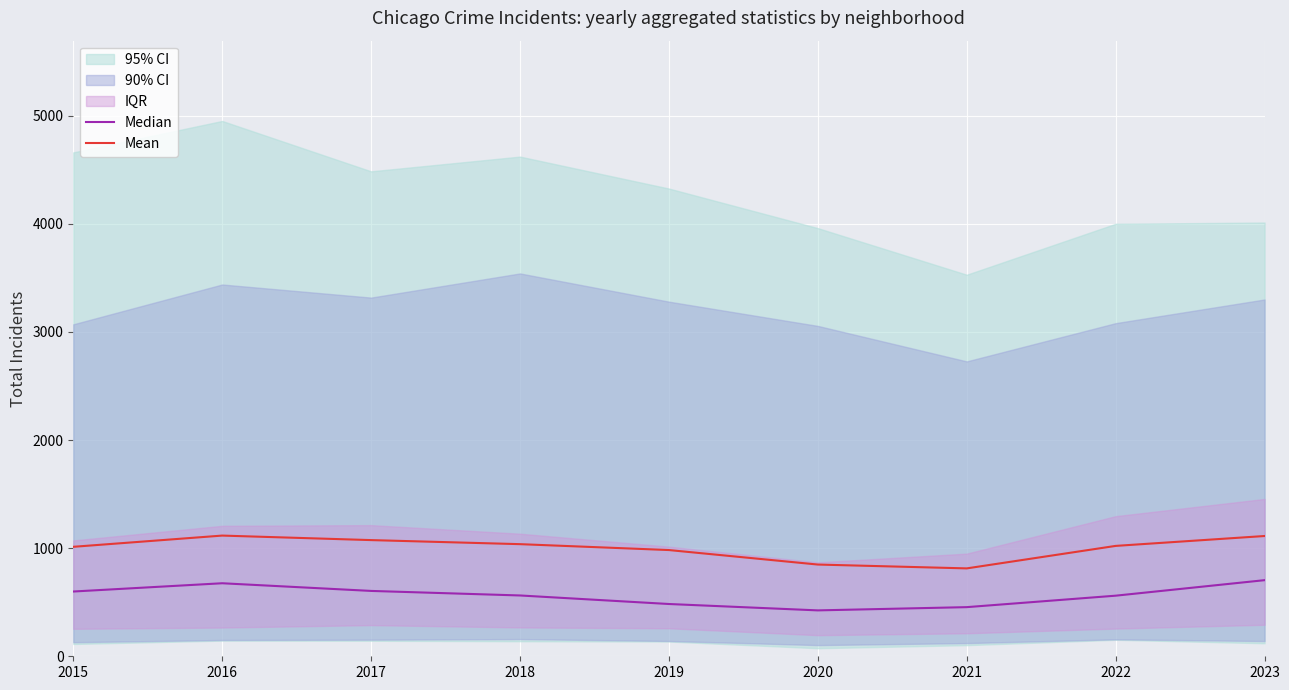

What is the greatest value displayed?

1116.4